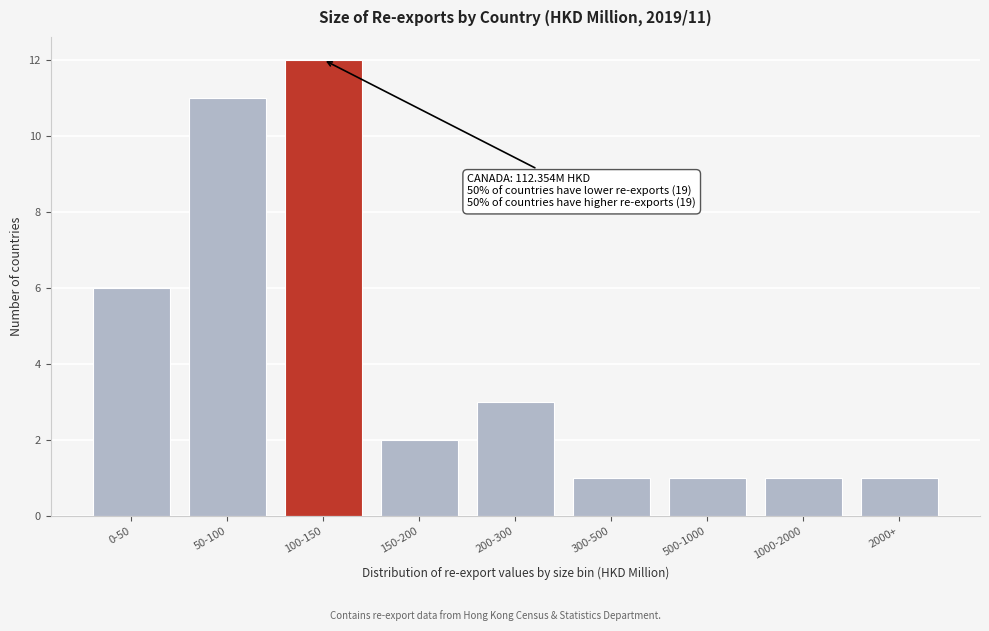

Reading left to right, list all the values displayed in this chart.

0-50=6	50-100=11	100-150=12	150-200=2	200-300=3	300-500=1	500-1000=1	1000-2000=1	2000+=1